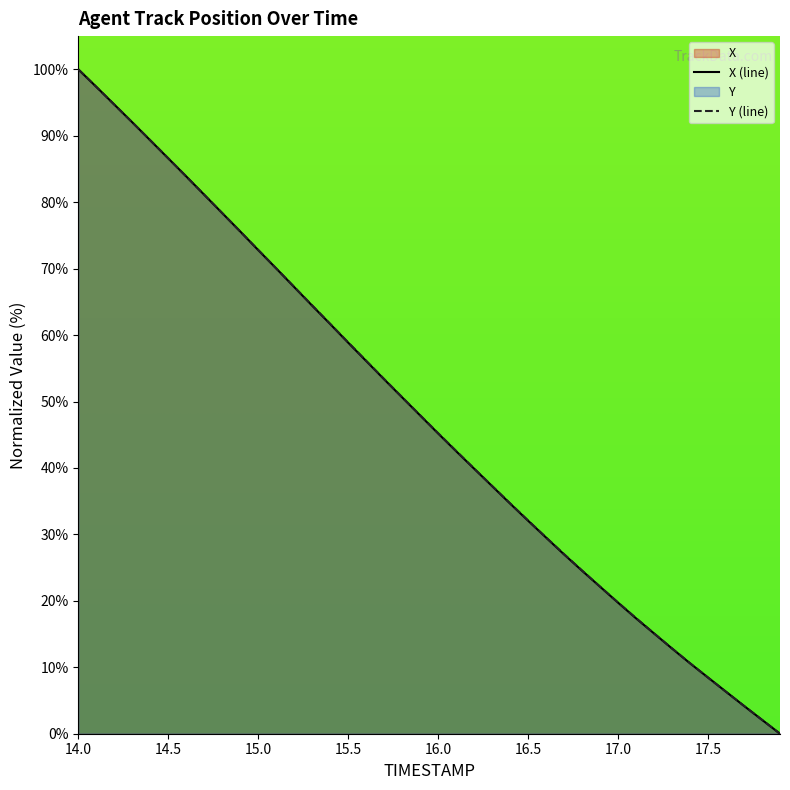

What is the approximate value of X at 17.6?

6.3